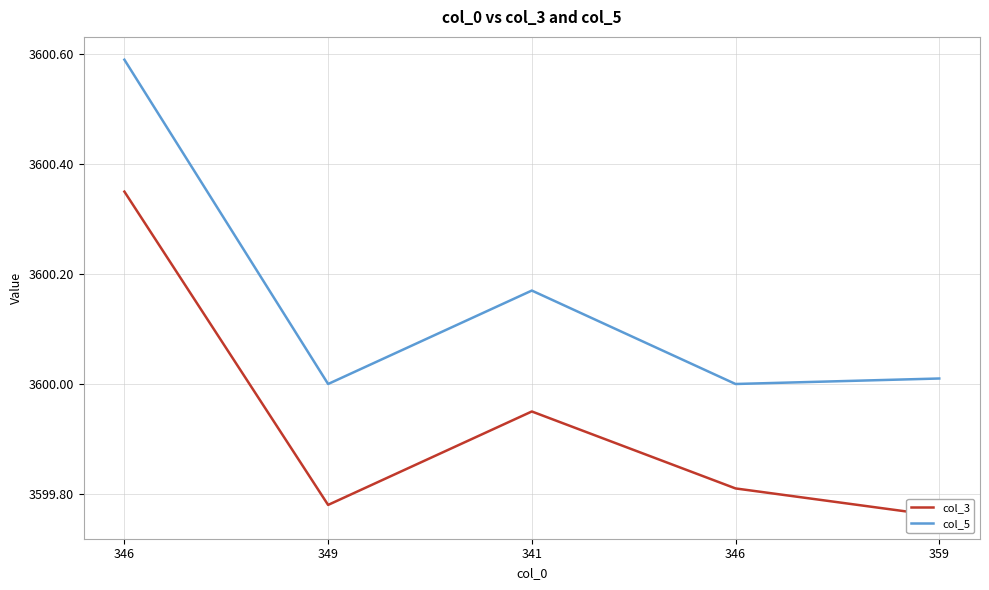

At how many categories does at least one series exceed 3600?

3